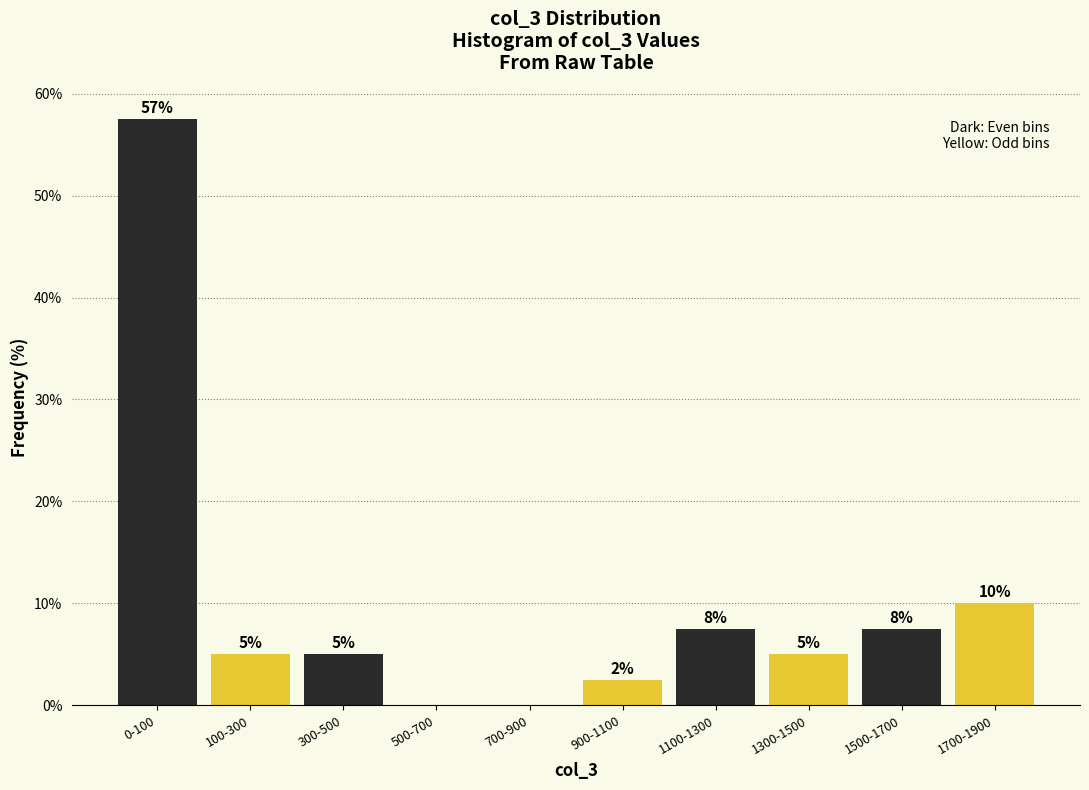

What is the sum of all values?

100.0